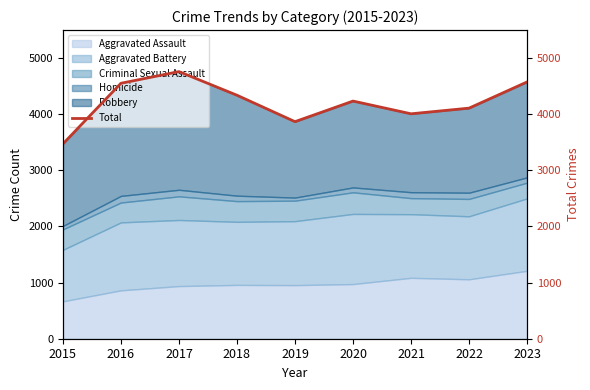

Reading left to right, extract all data points from this chart.

2015=3472	2016=4552	2017=4760	2018=4339	2019=3868	2020=4235	2021=4008	2022=4109	2023=4576